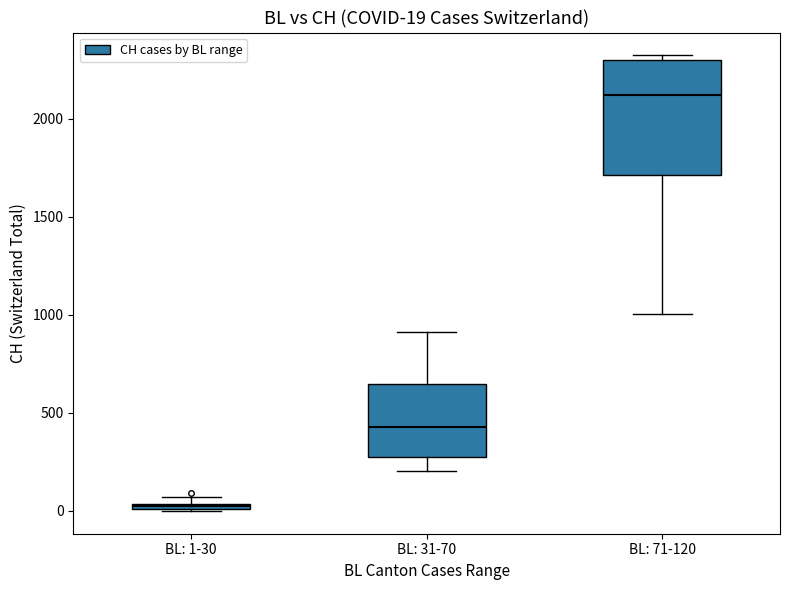

Comparing the boxes themselves (not the whiskers), which one is the tallest?

BL: 71-120